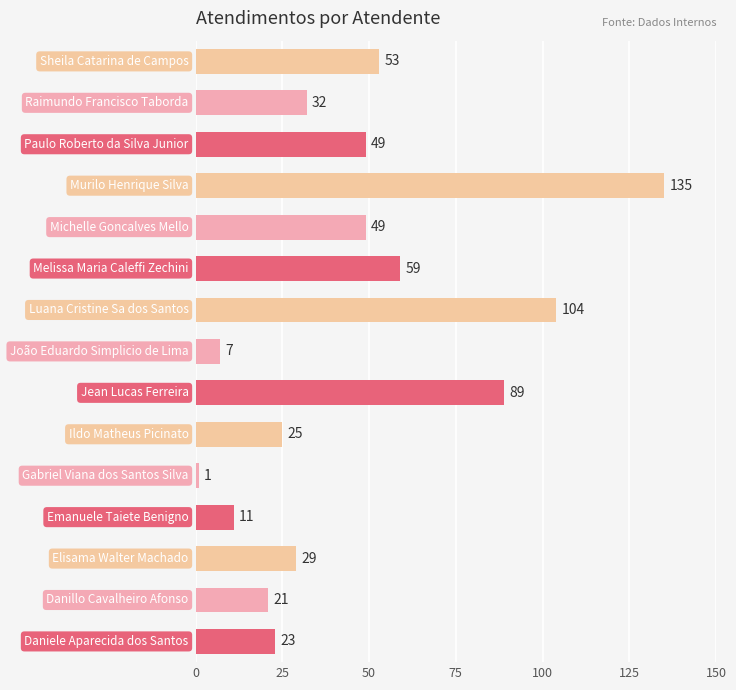

What is the difference between the maximum and minimum values?

134